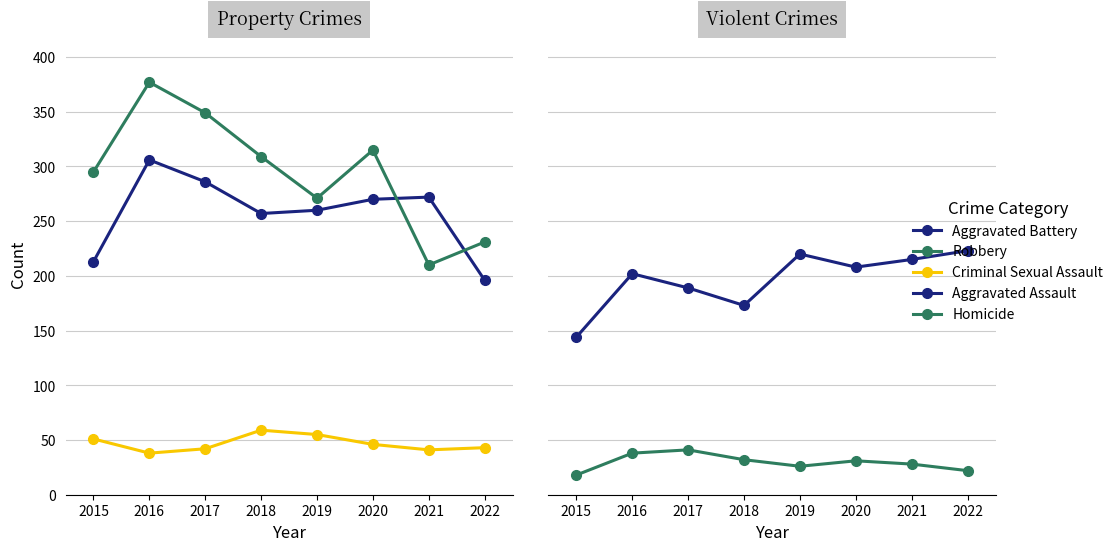

Rank the series by their maximum value, from highest to lowest.

Robbery, Aggravated Battery, Aggravated Assault, Criminal Sexual Assault, Homicide